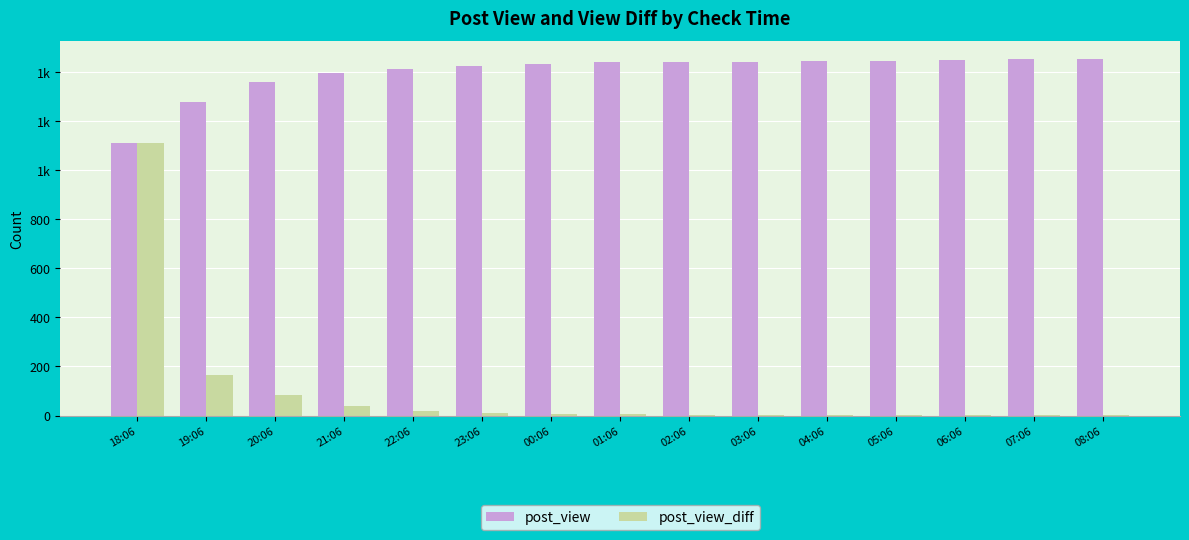

Which series has the widest spread of values?

post_view_diff